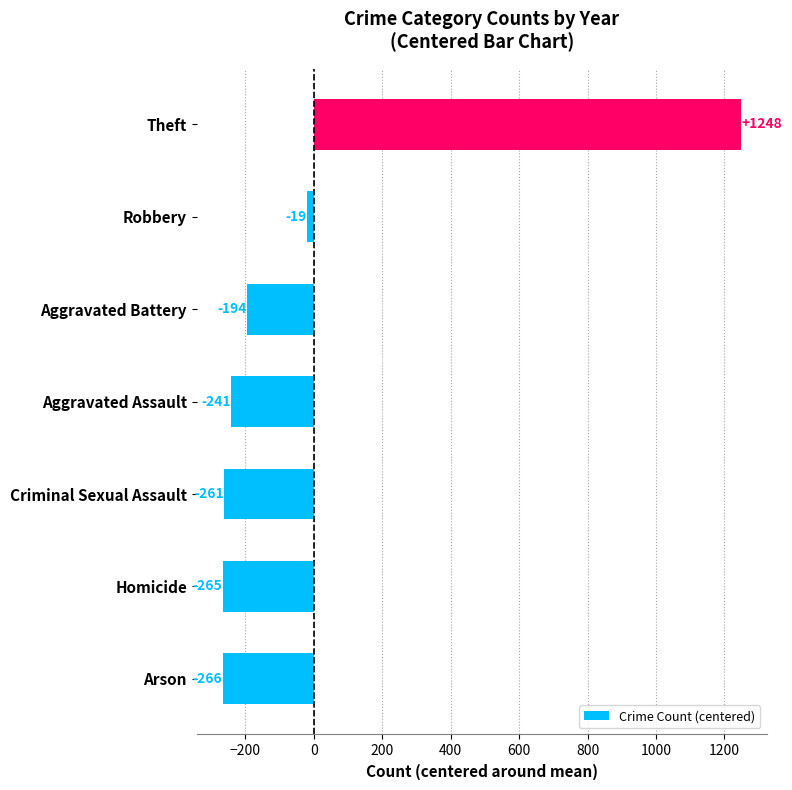

How many data points are above -241?

3